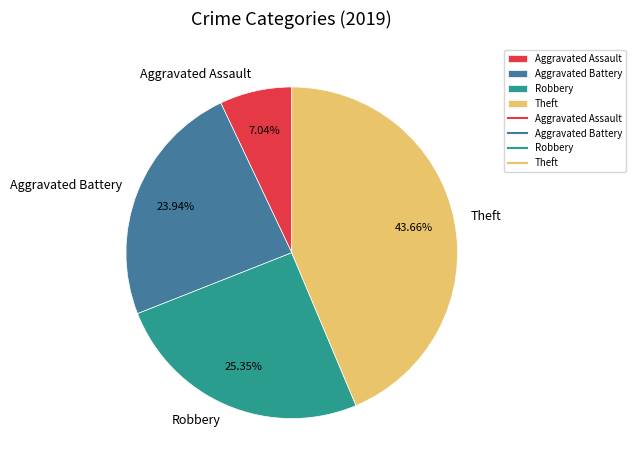

Which category has the smallest portion of the pie?

Aggravated Assault